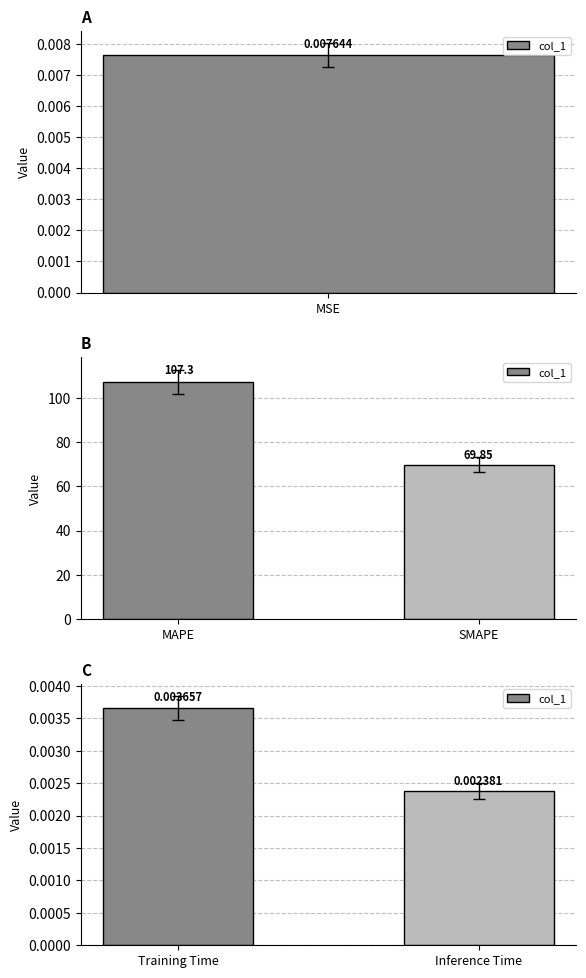

Where is the data nearest to the value 0?

Inference Time